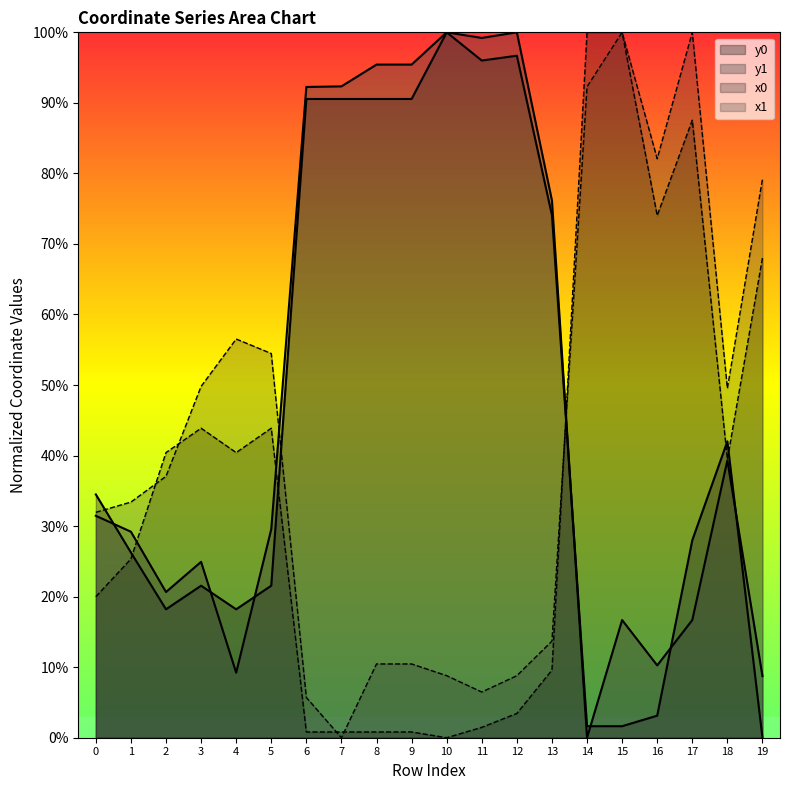

List the series in order of their peak value, highest first.

x0, y0, x1, y1